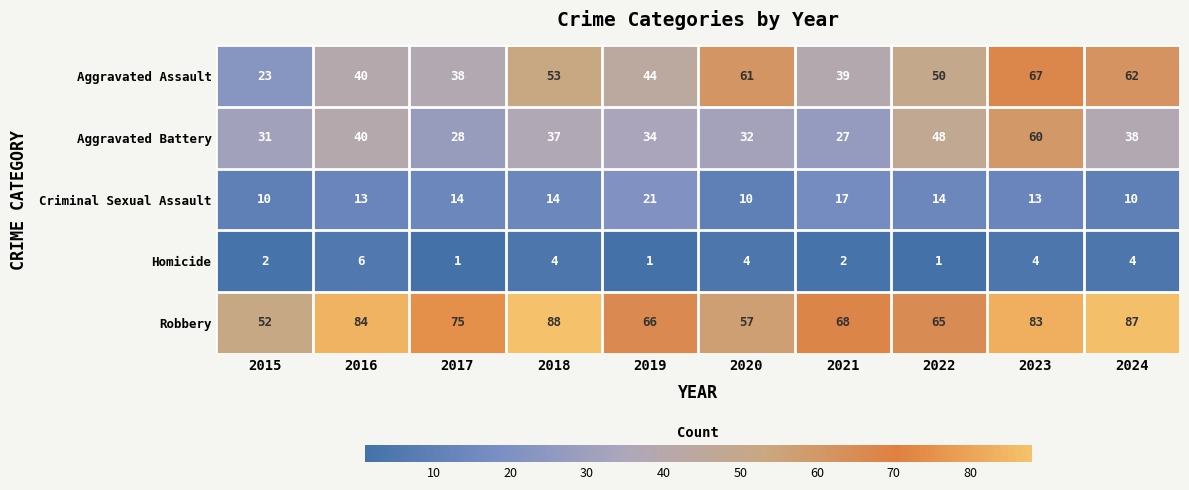

True or false: Aggravated Assault has a value of 13 at 2022.

False